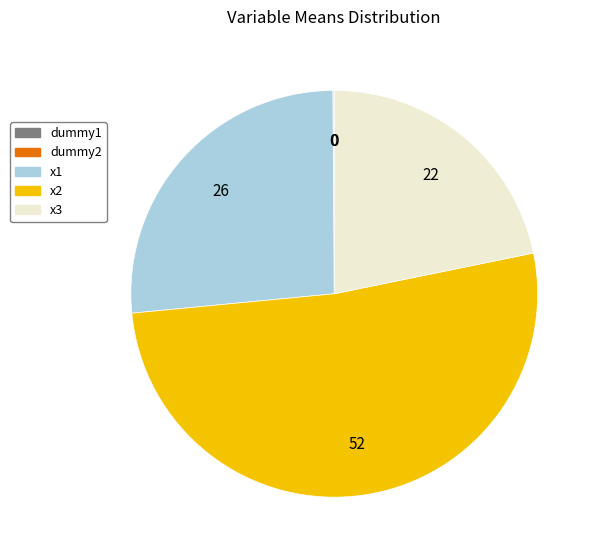

What is the largest slice in the pie chart?

x2